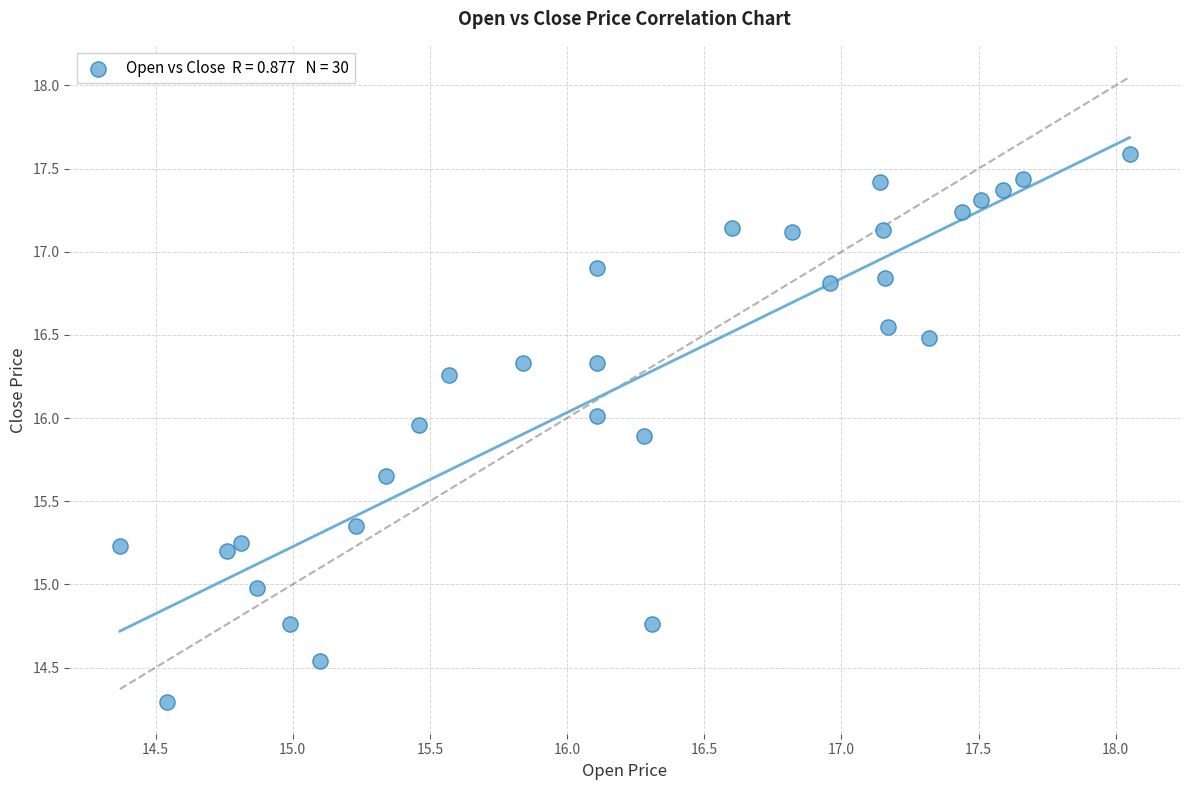

What is the range of Y values (max minus min)?

3.3